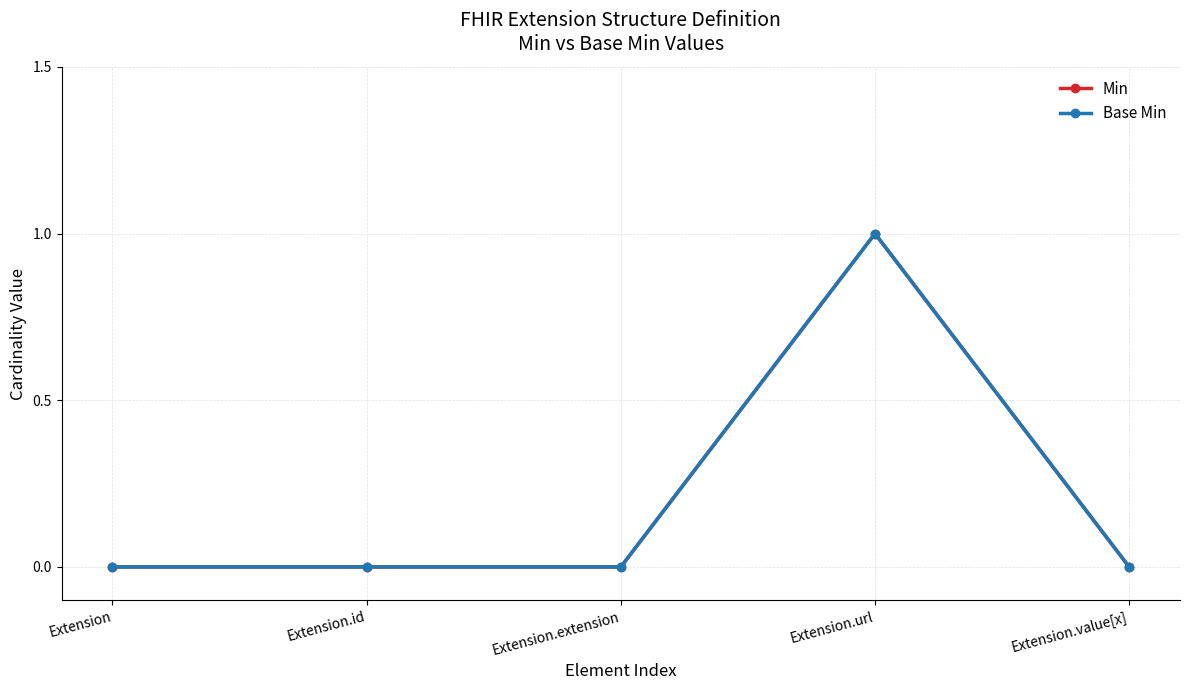

At Extension.value[x], list the series in order from largest to smallest.

Min, Base Min